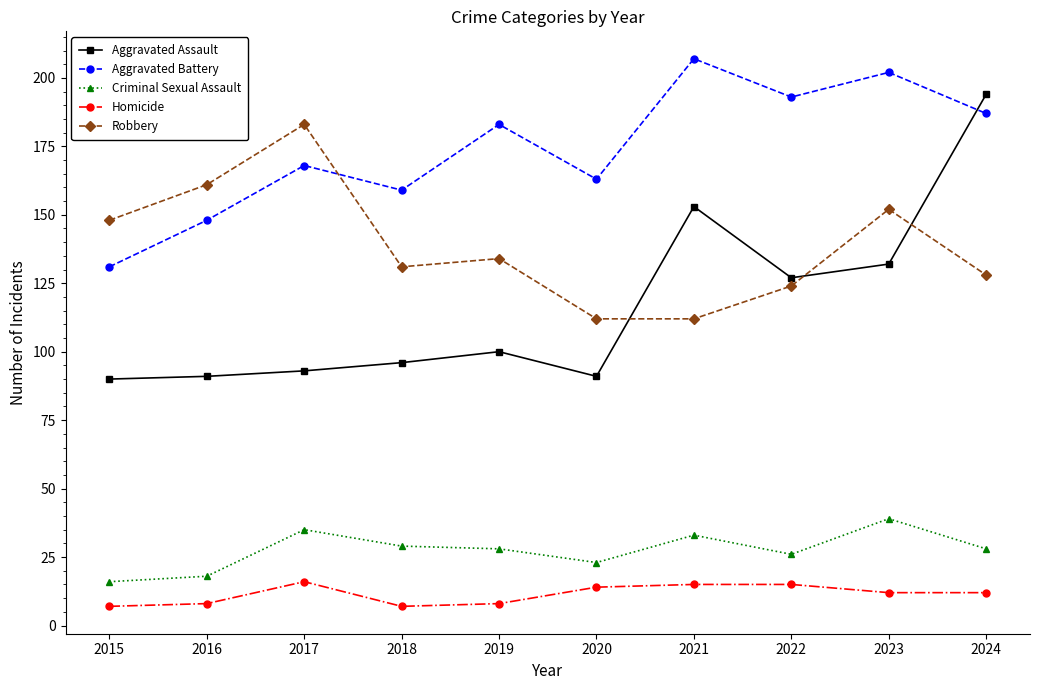

How many lines are shown in the chart?

5